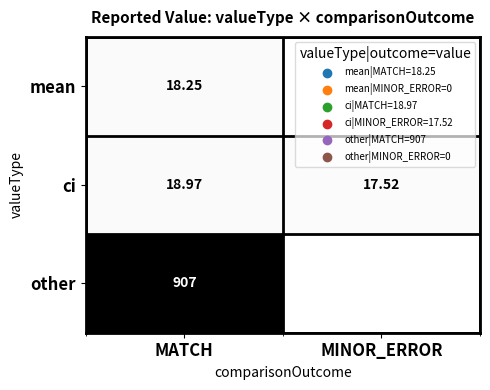

How many series are shown in this chart?

3